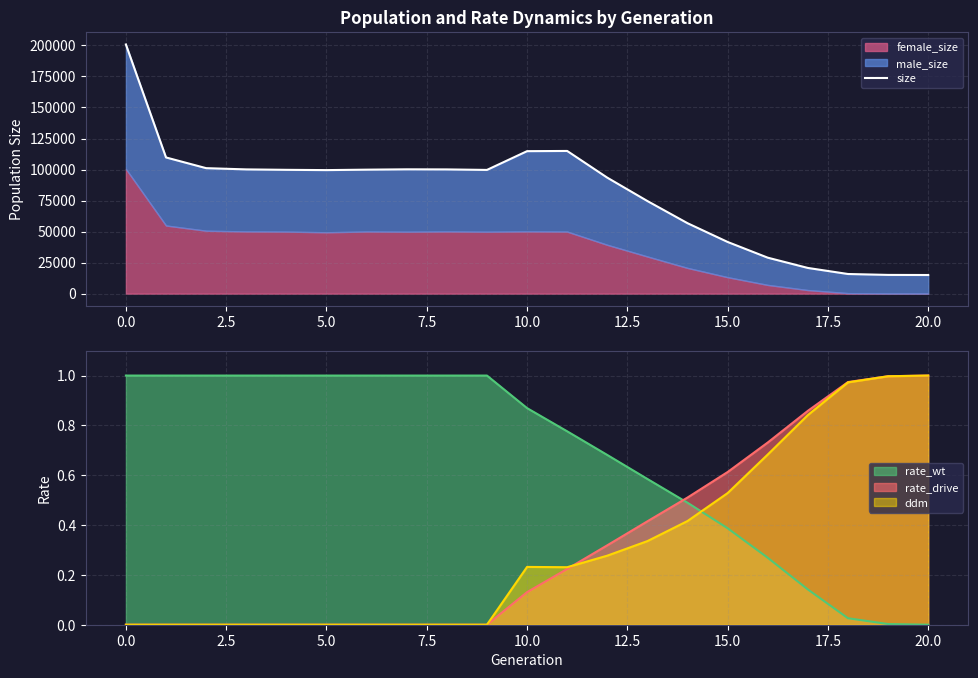

True or false: ddm has a value of 1.0 at 20.0.

True